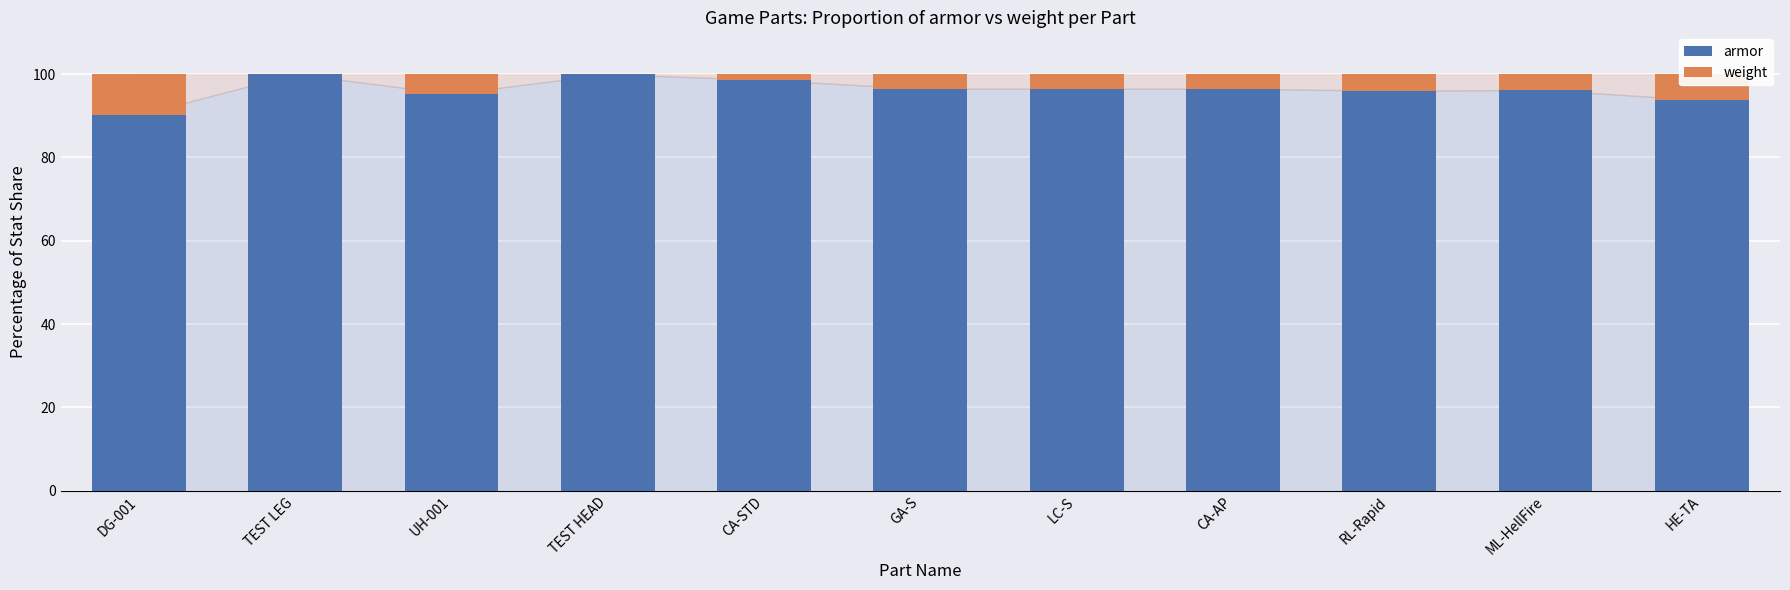

Does the chart contain stacked bars?

Yes